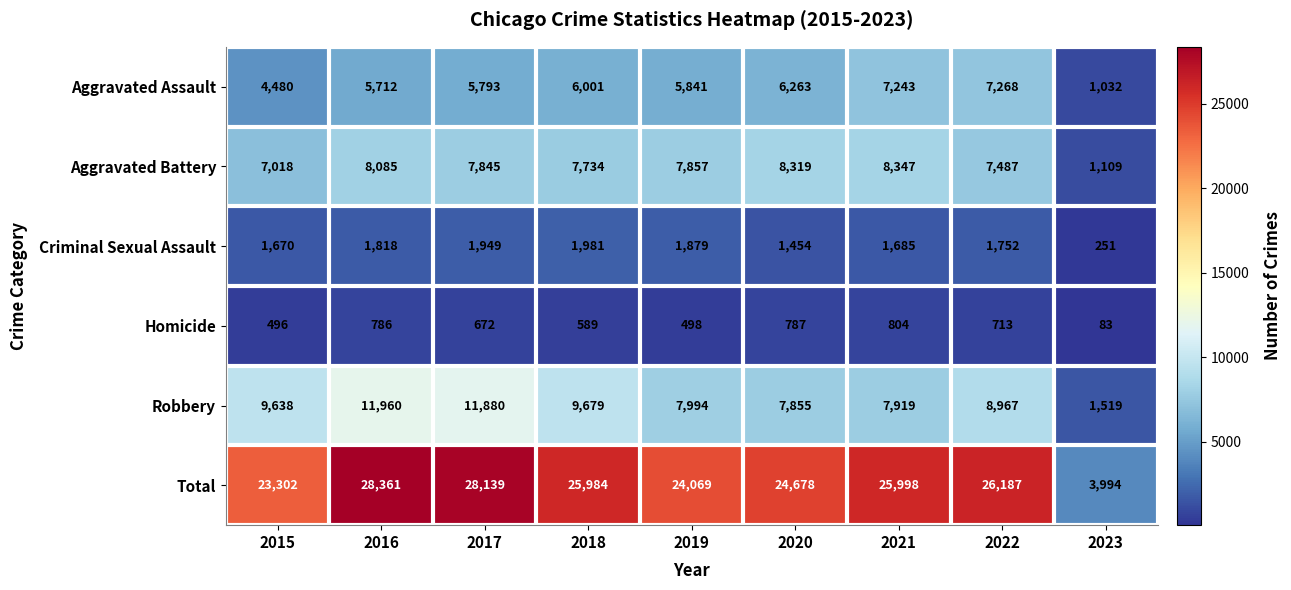

Is it true that Criminal Sexual Assault equals 251 at 2023?

True